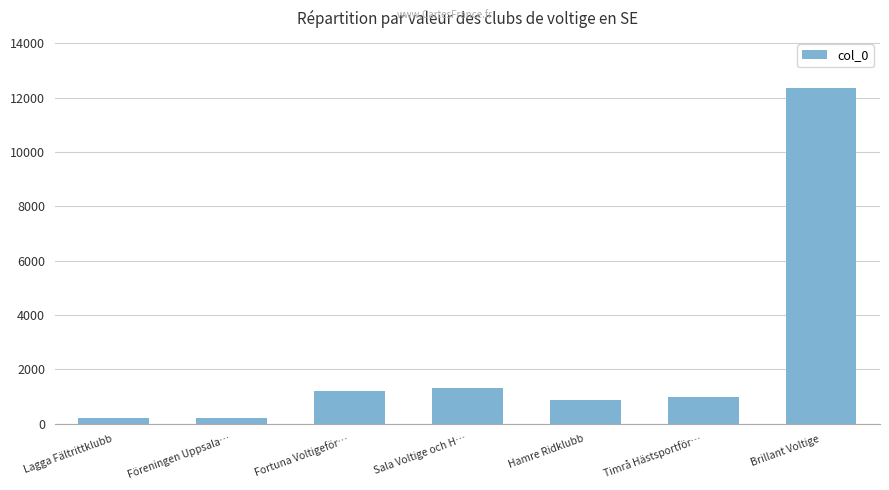

Does the chart contain any negative values?

No